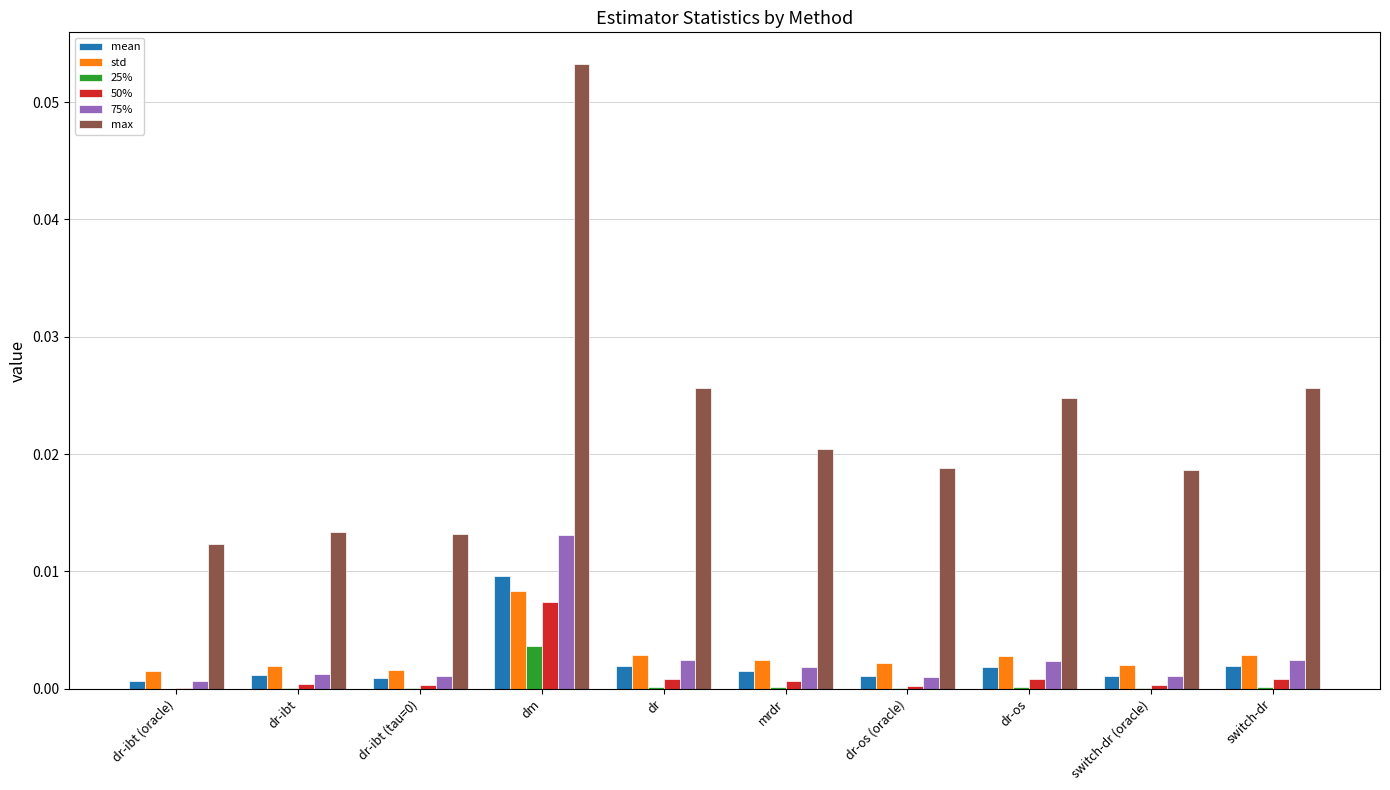

Between dr-ibt (tau=0) and mrdr, which series saw the biggest shift?

max